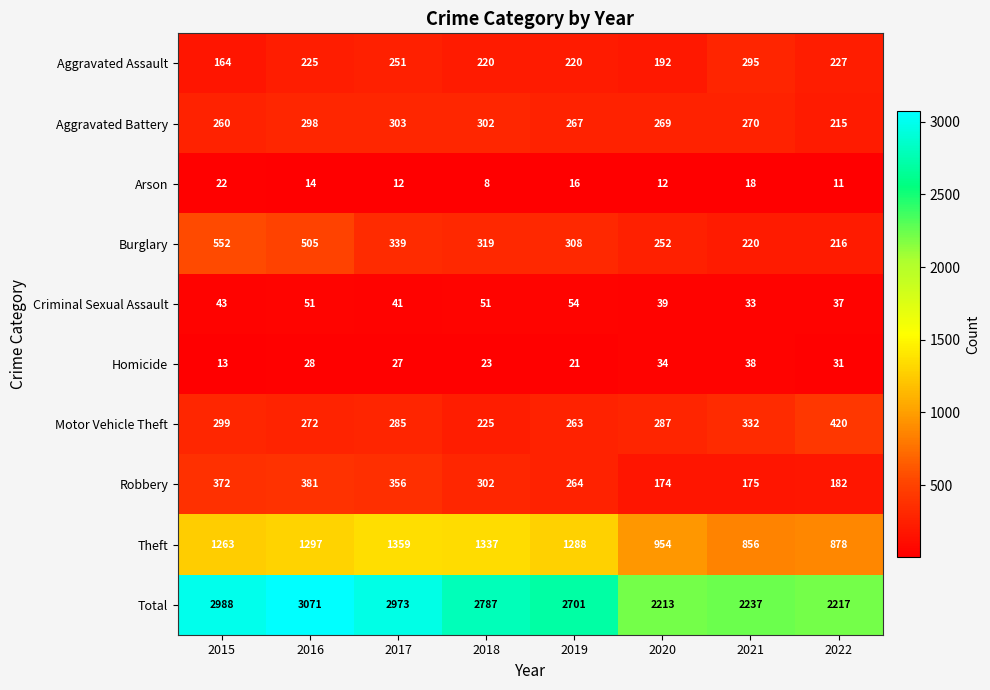

Which category has the lowest value in the Theft series?

2021